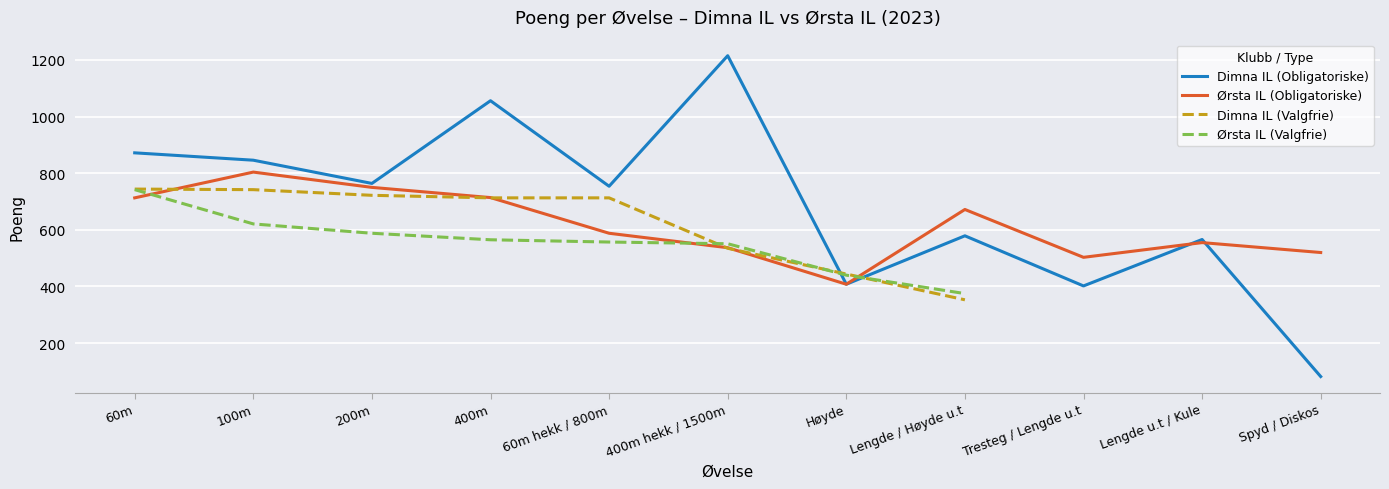

Between 100m and Lengde u.t / Kule, which series saw the biggest shift?

Dimna IL (Obligatoriske)